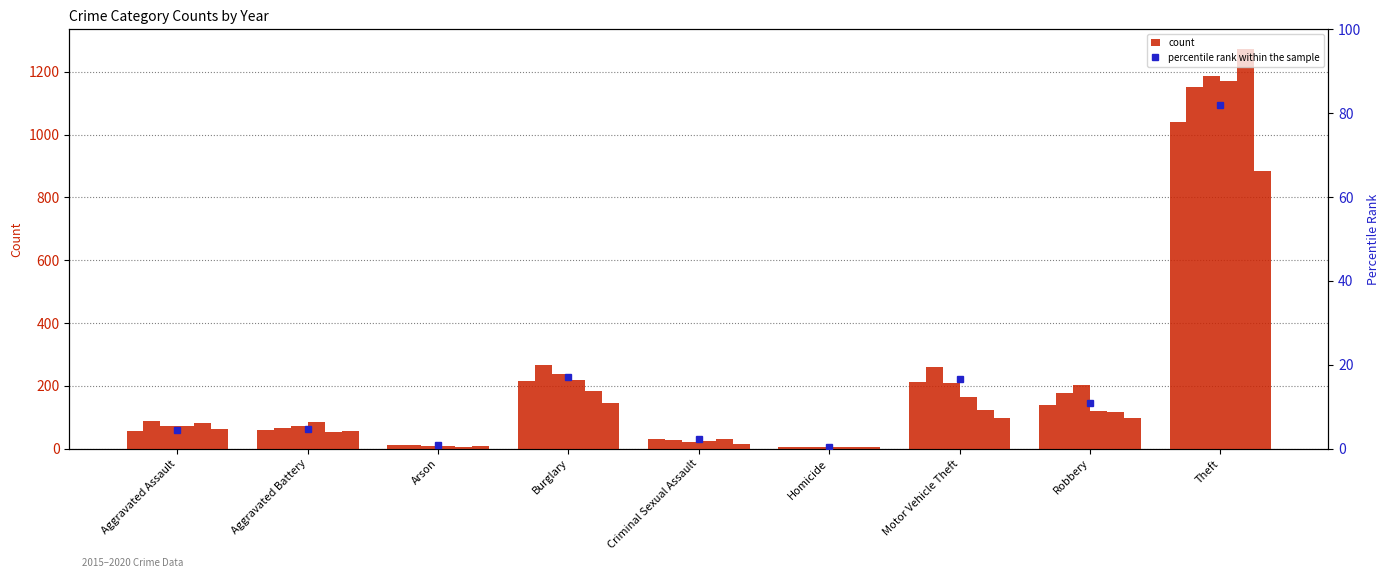

Rank the categories by value from highest to lowest.

Theft, Burglary, Motor Vehicle Theft, Robbery, Aggravated Battery, Aggravated Assault, Criminal Sexual Assault, Arson, Homicide